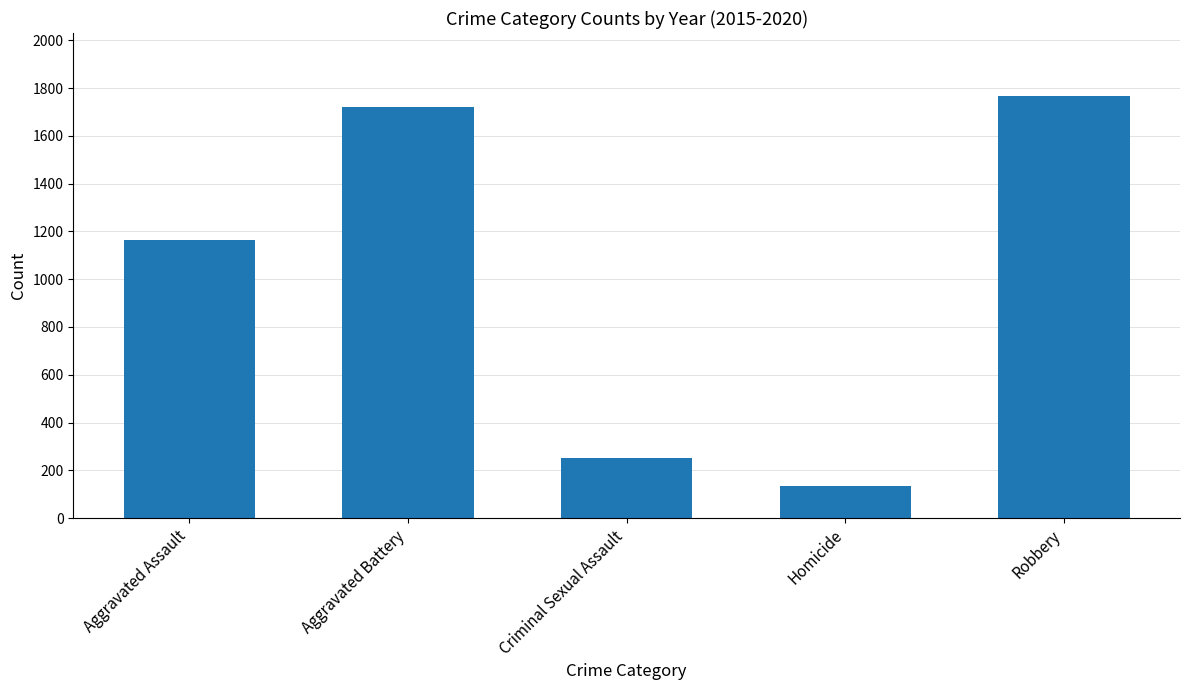

What is the sum of all values?

5040